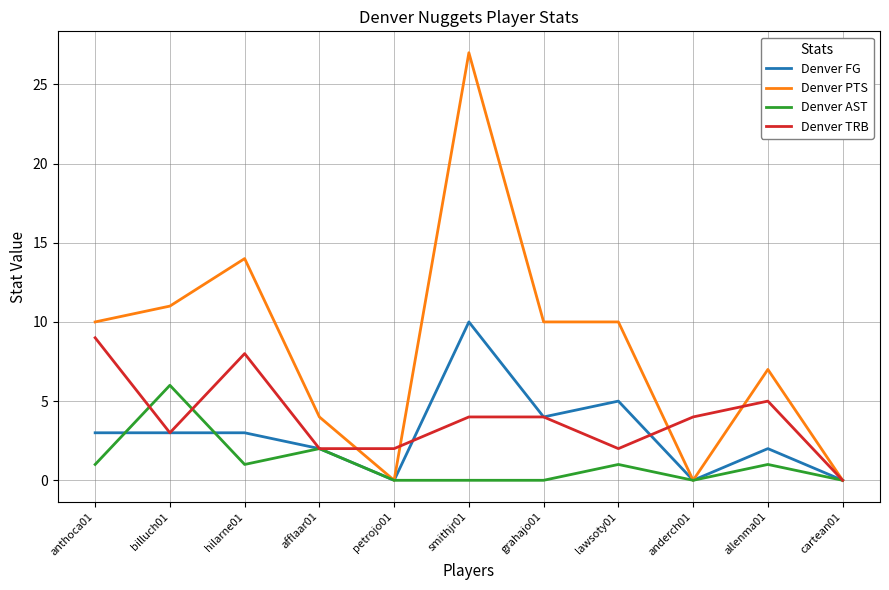

How many Denver FG values are between 0 and 4?

9